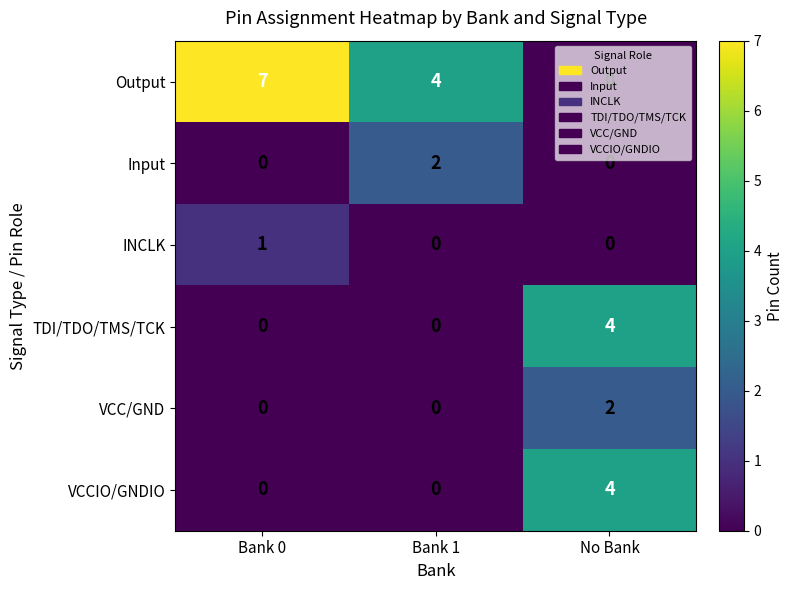

Is the value of VCCIO/GNDIO at Bank 1 greater than the value of Output at Bank 0?

No